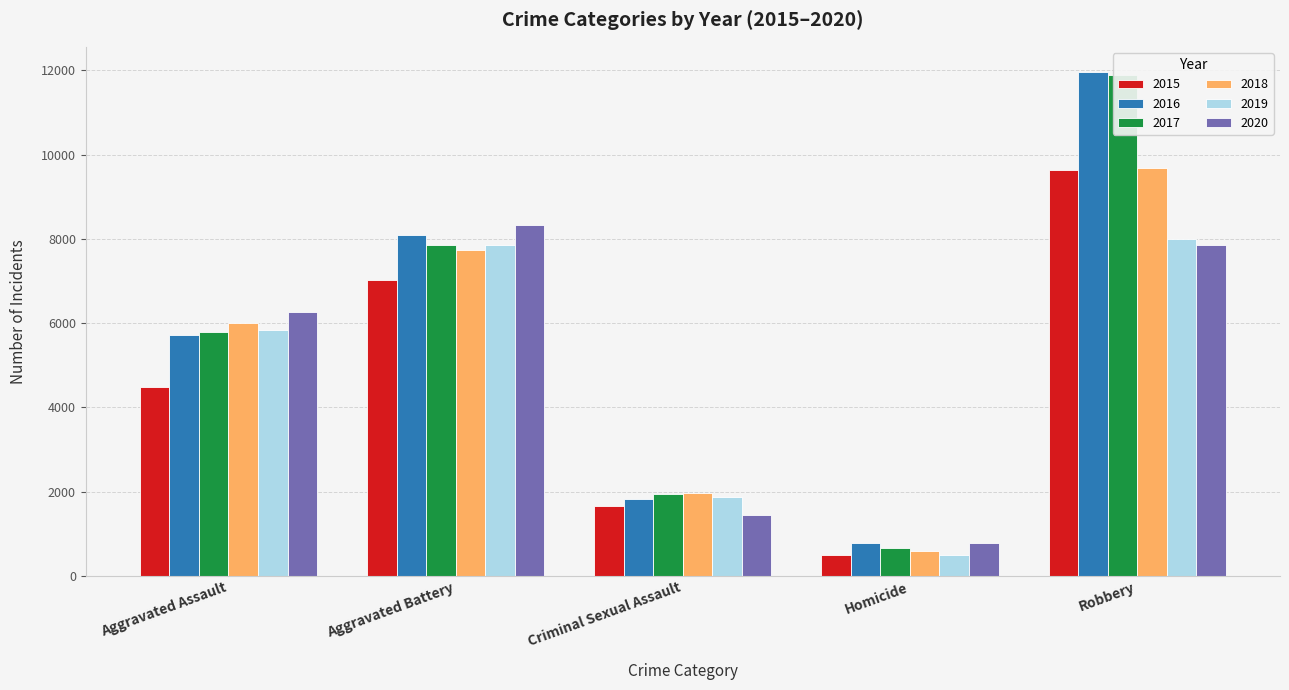

Are the bars horizontal?

No